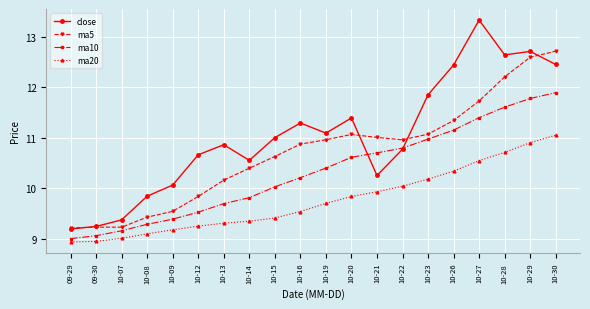

Which series has the largest total across all categories?

close